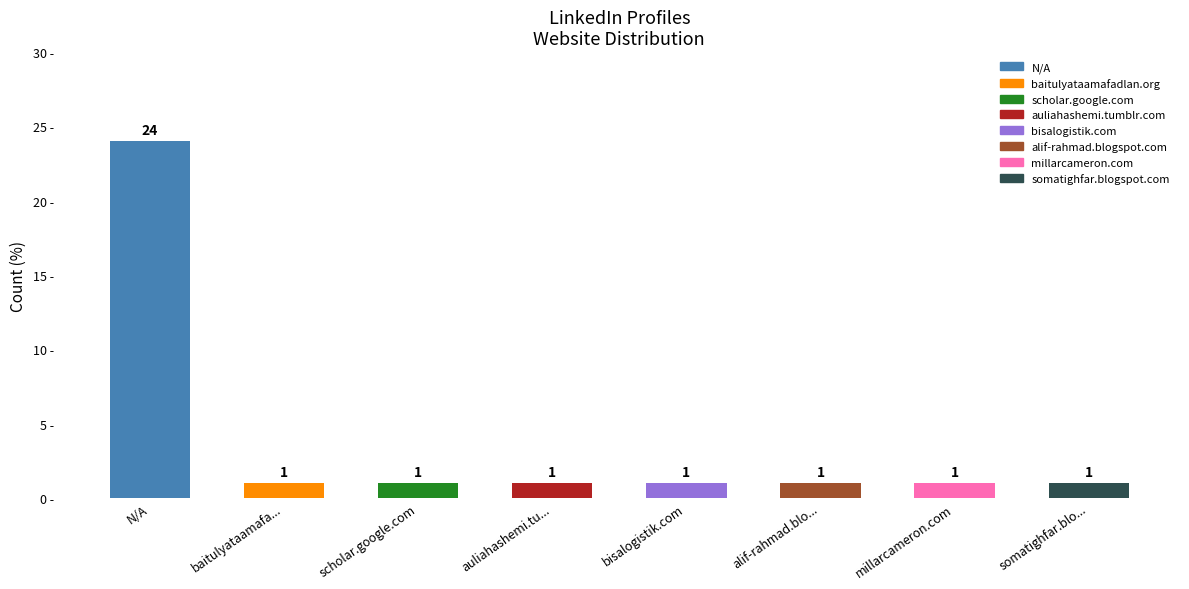

Which category has the highest value across all series?

N/A